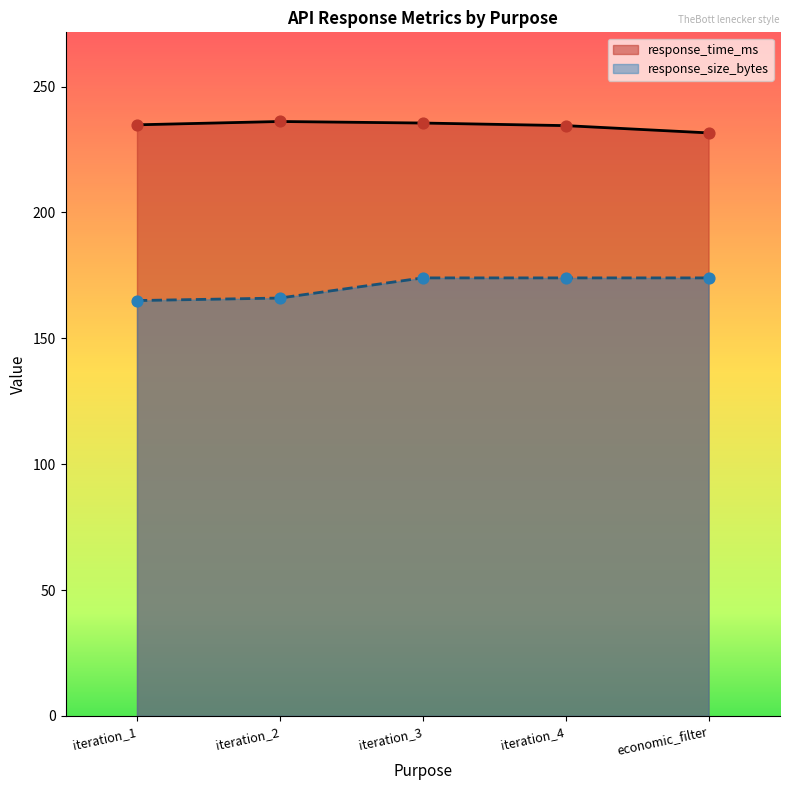

What is the total value across all series at iteration_4?

408.5